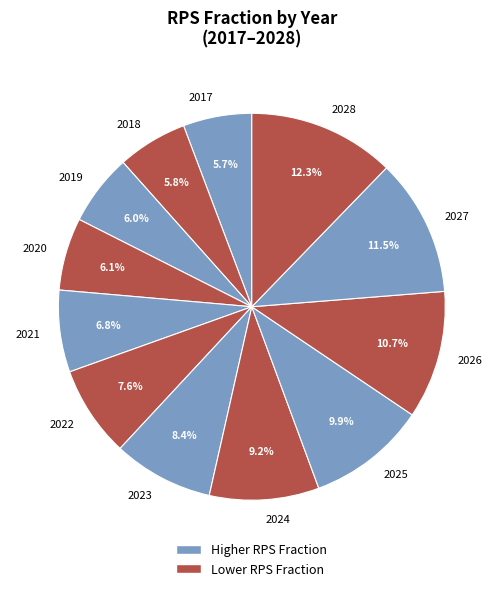

Does 2025 account for over 50% of the chart?

No